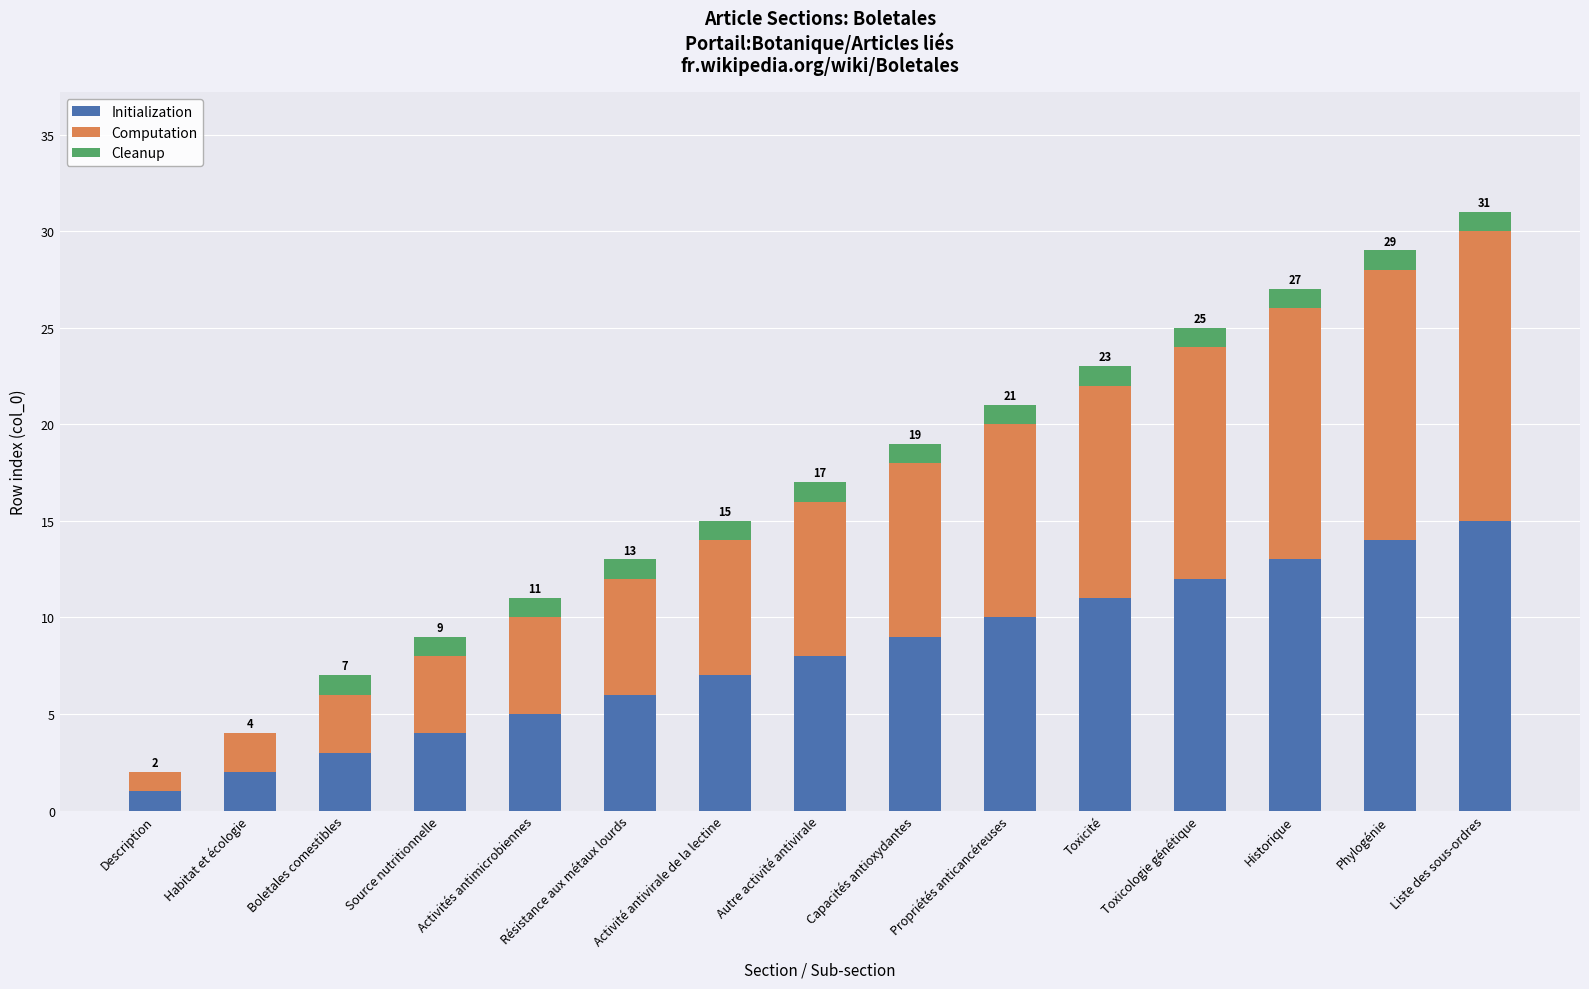

True or false: Initialization has a value of 10 at Activité antivirale de la lectine.

False